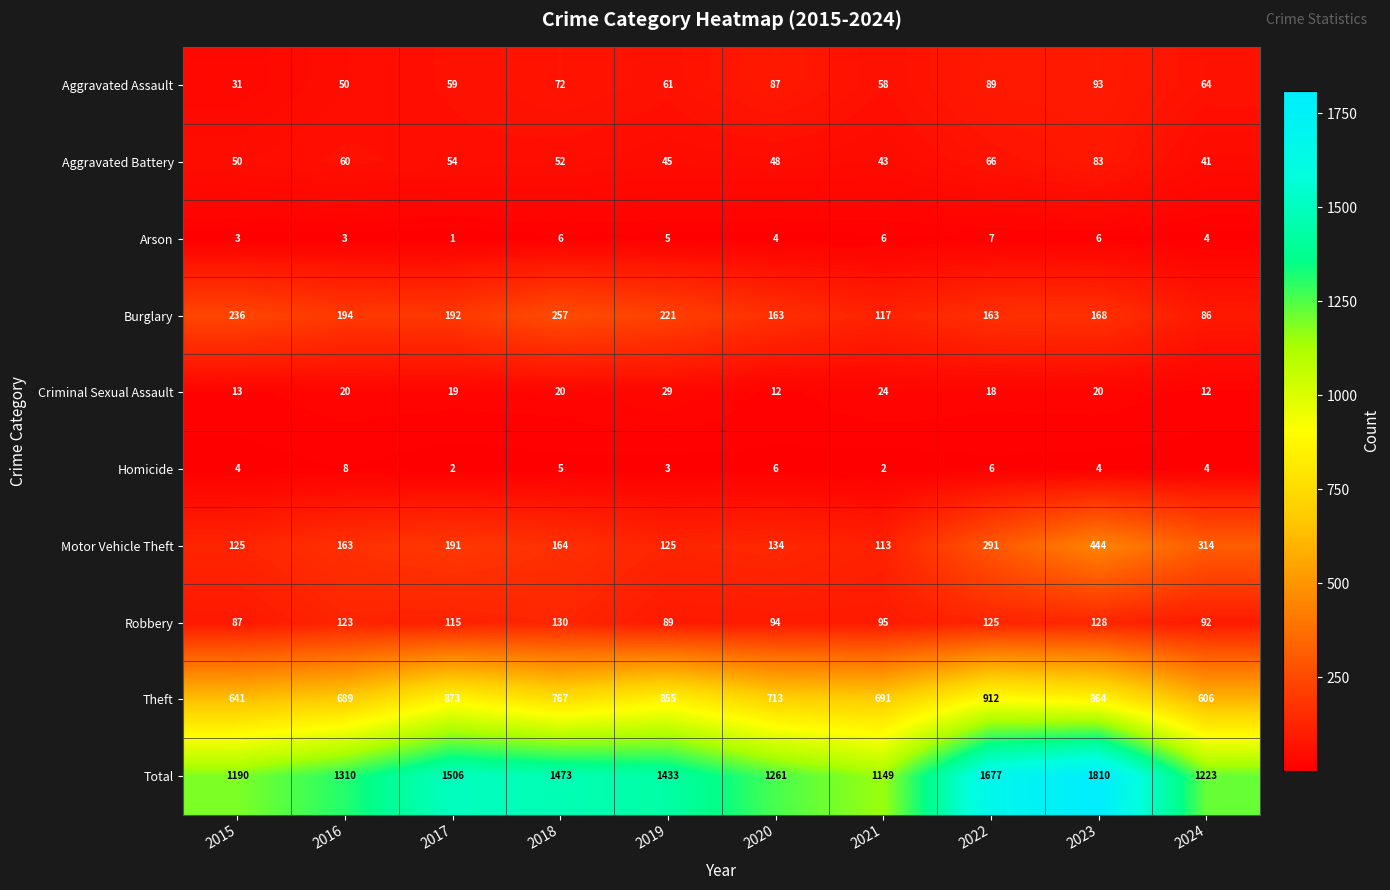

Rank the series by their maximum value, from highest to lowest.

Total, Theft, Motor Vehicle Theft, Burglary, Robbery, Aggravated Assault, Aggravated Battery, Criminal Sexual Assault, Homicide, Arson